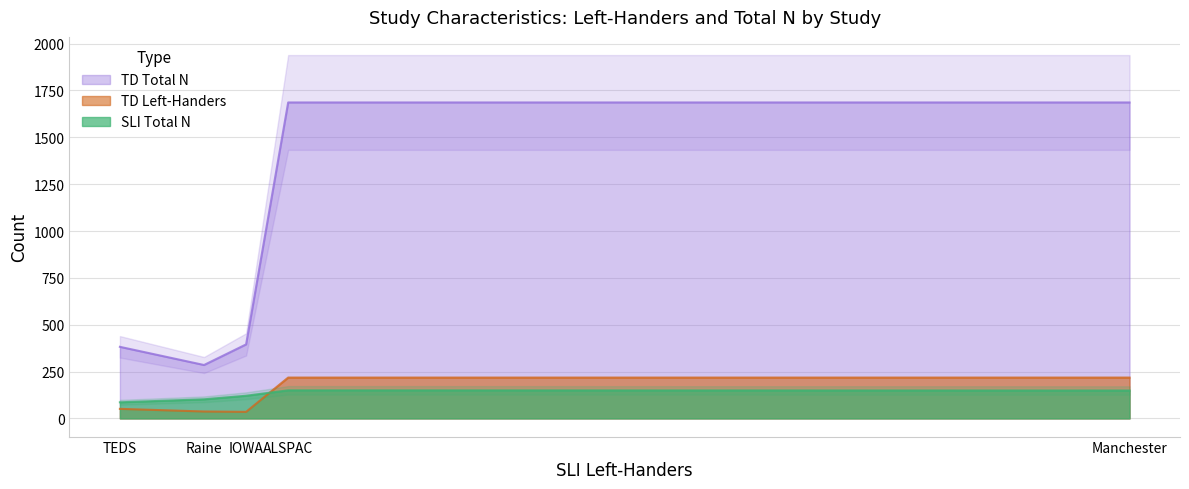

In SLI Total N, how many points are lower than both neighbors (excluding endpoints)?

0